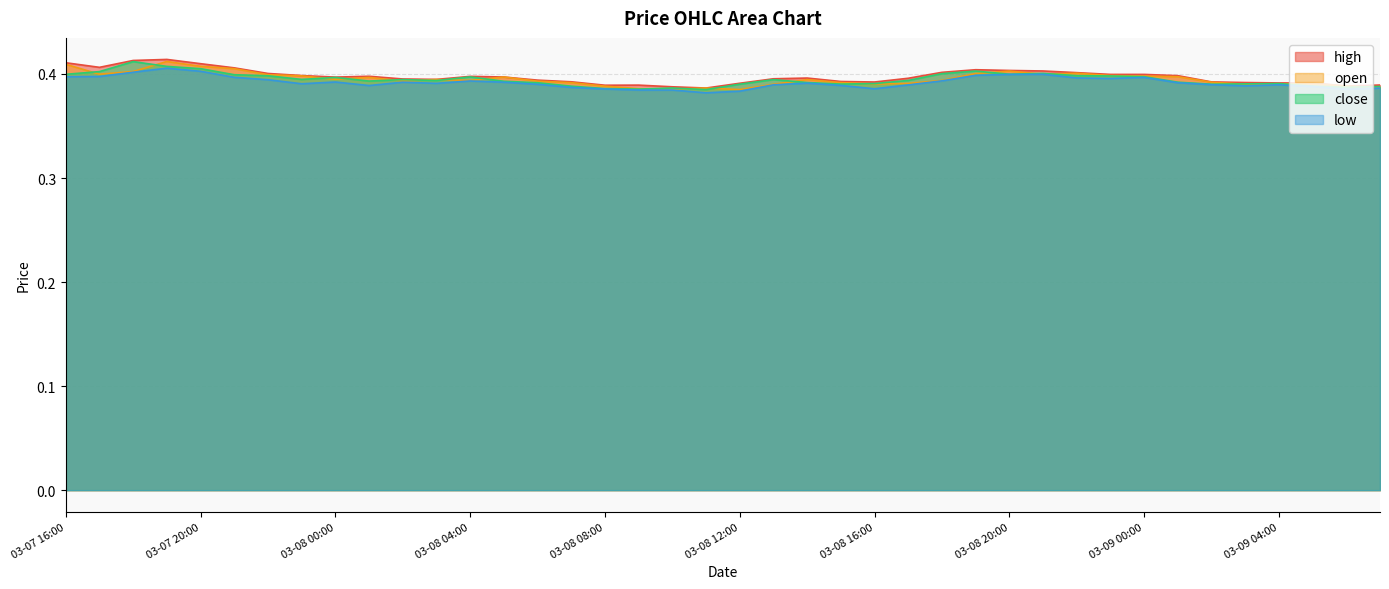

What is the sum of the high values at 2025-03-08 22:00 and 2025-03-08 05:00?

0.8